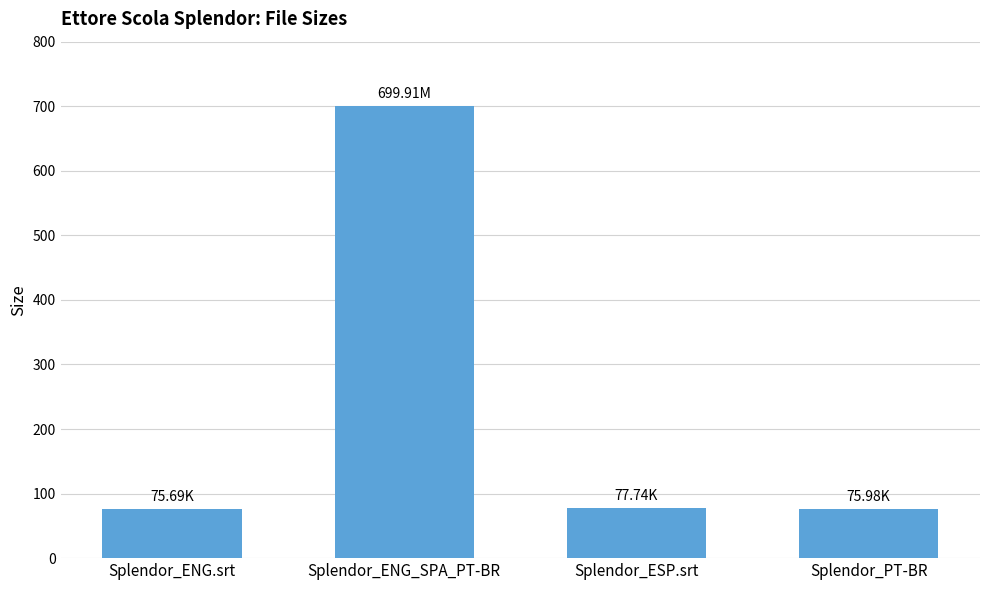

What is the difference between the values at Splendor_PT-BR and Splendor_ENG.srt?

0.3